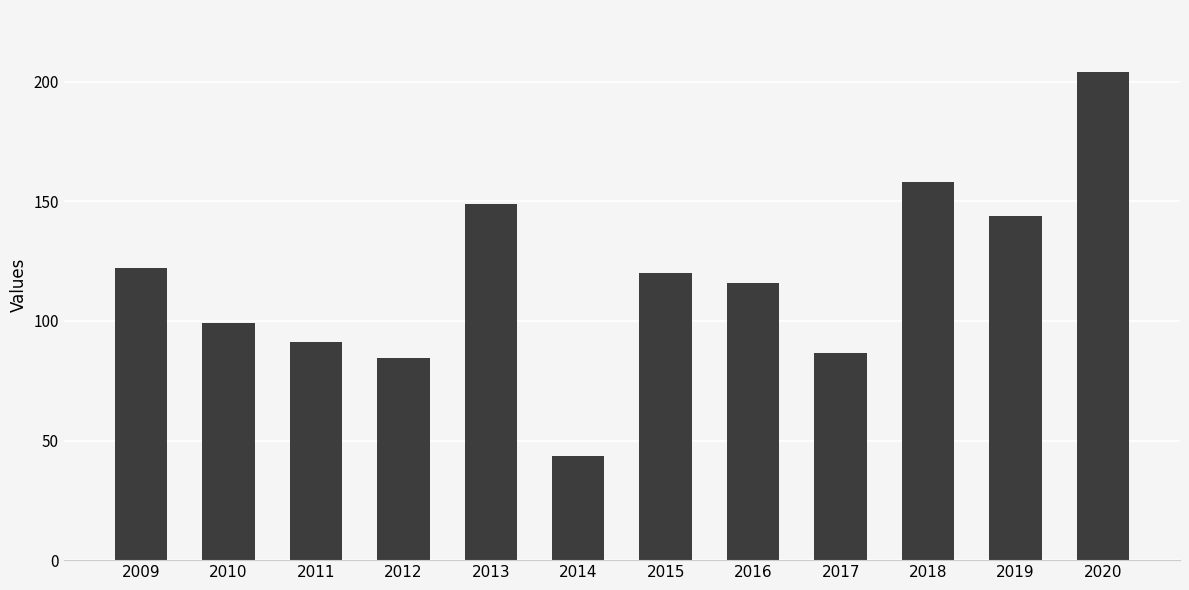

At which label does the data first exceed 120?

2009